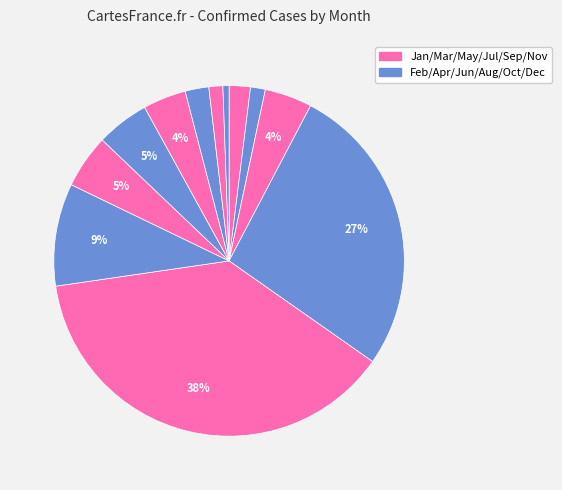

Rank the categories by value from lowest to highest.

December, November, February, January, October, September, March, August, July, June, April, May